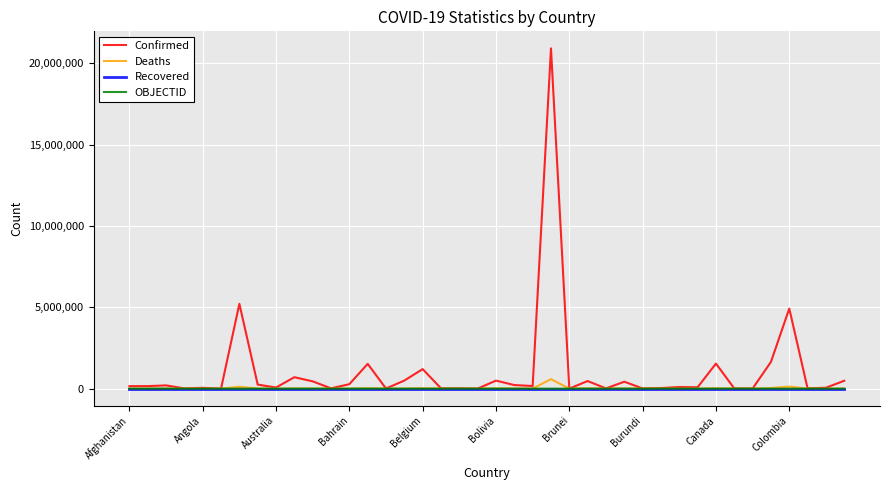

Which series has the largest total across all categories?

Confirmed